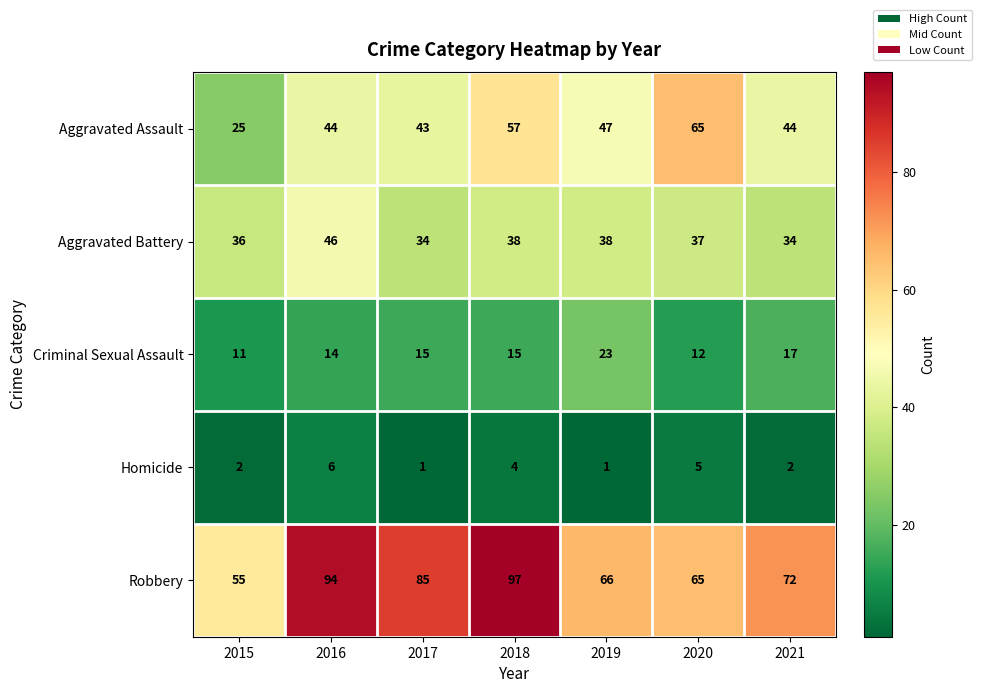

What value does the Aggravated Assault series have at 2016?

44